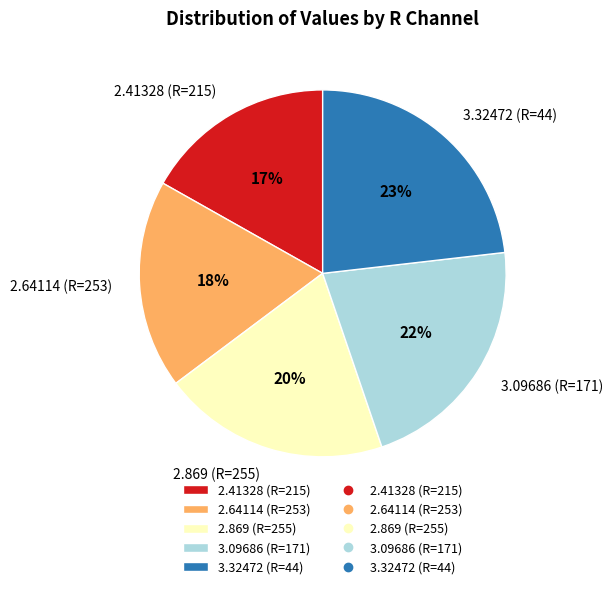

Rank the categories by value from lowest to highest.

2.41328 (R=215), 2.64114 (R=253), 2.869 (R=255), 3.09686 (R=171), 3.32472 (R=44)